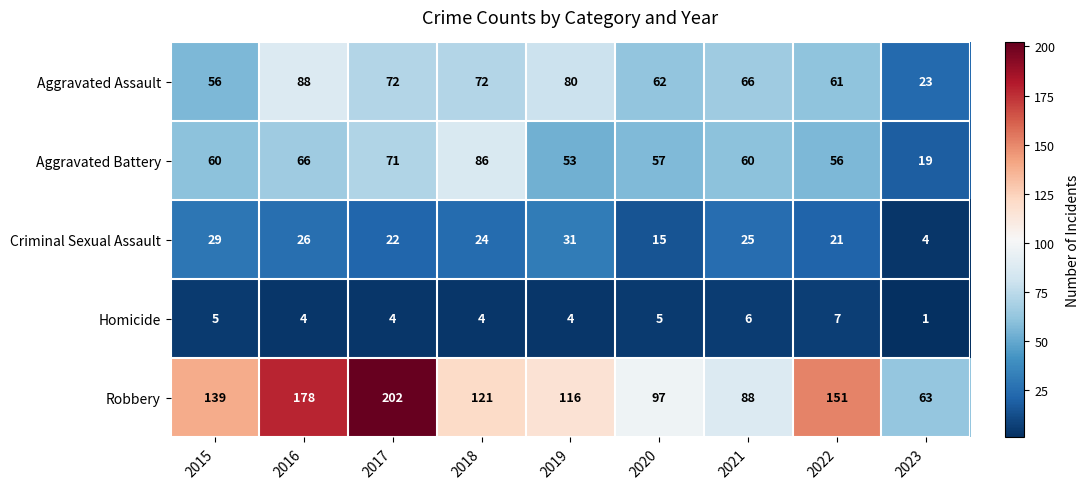

Is it true that Homicide equals 4 at 2019?

True